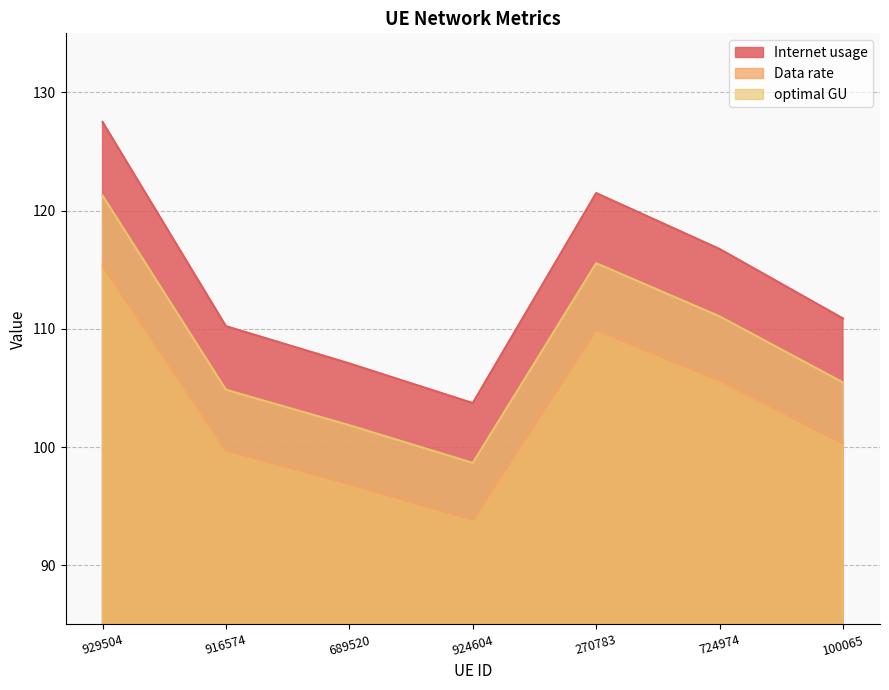

What is the highest value of the Internet usage series?

127.5